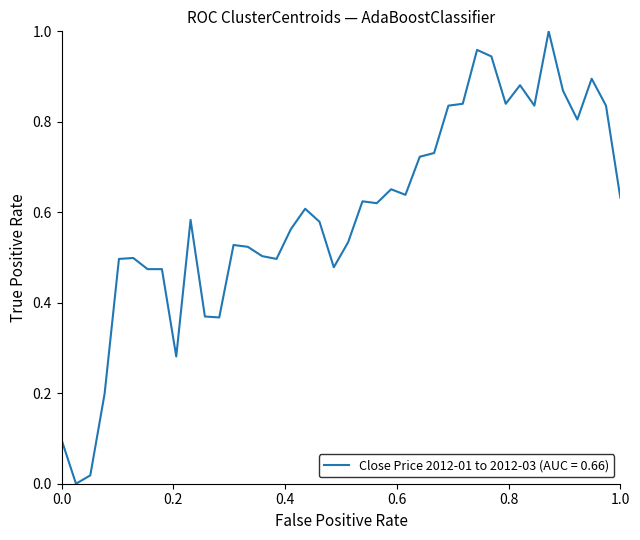

Does the chart have visible grid lines?

No